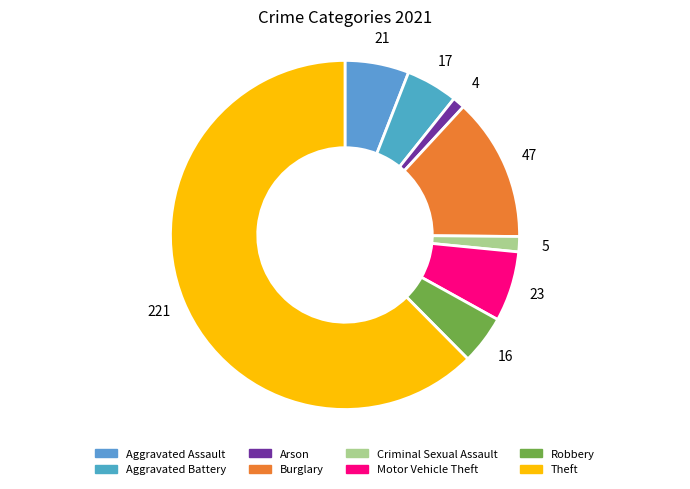

To the nearest percent, what is the difference between the Aggravated Assault and Robbery slice percentages?

1%